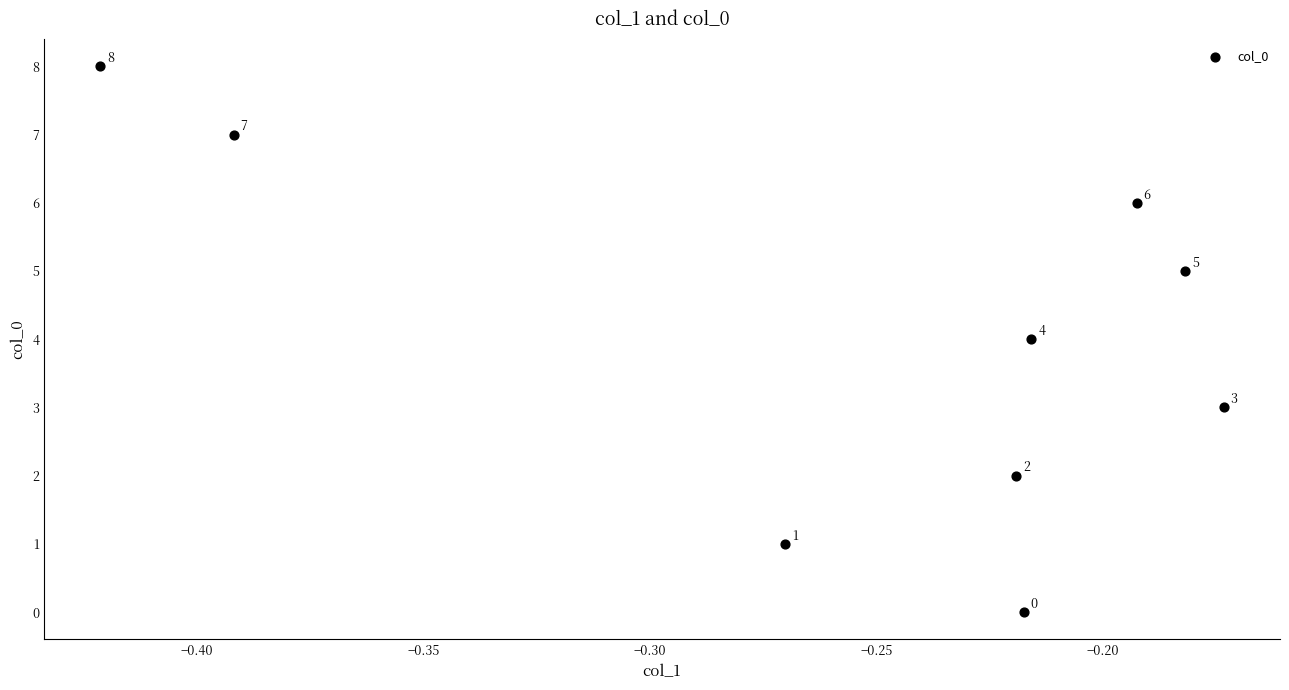

What Y value in the scatter plot is closest to 4?

4